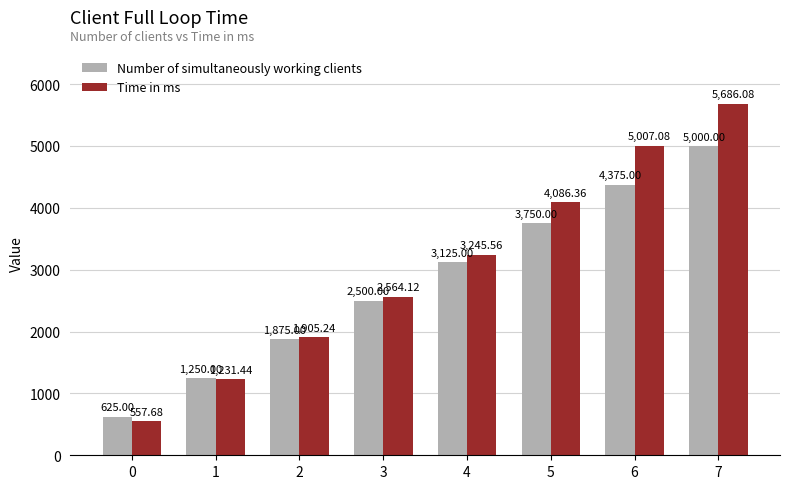

What is the spread (max minus min) of values at 1?

18.6